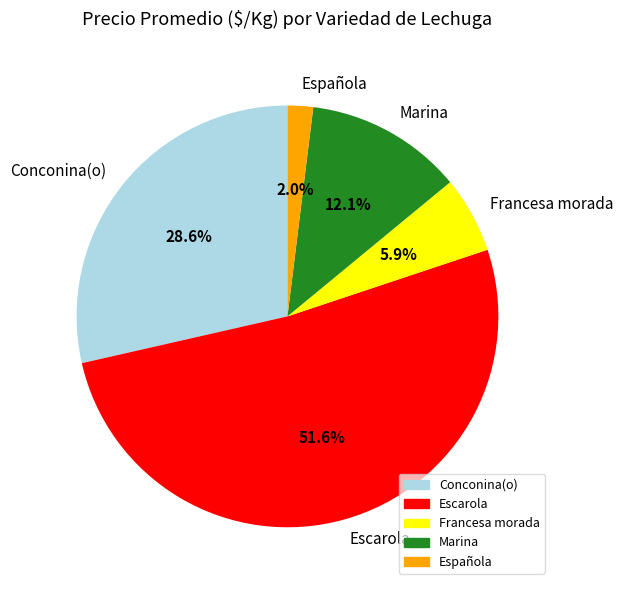

Which slice is the largest?

Escarola